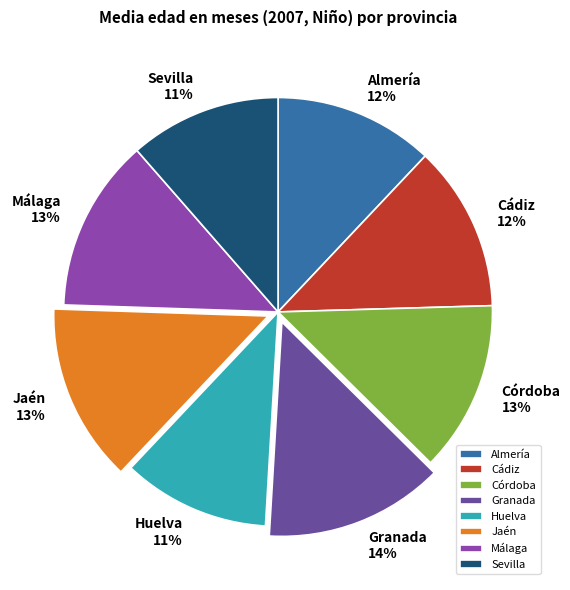

Is the sum of Jaén and Sevilla greater than half?

No